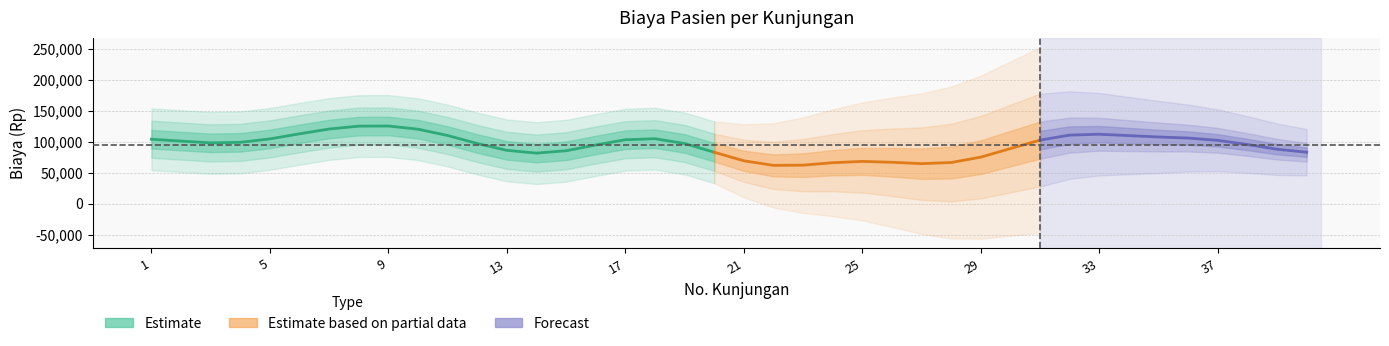

Which has a higher value, 17 or 28?

17